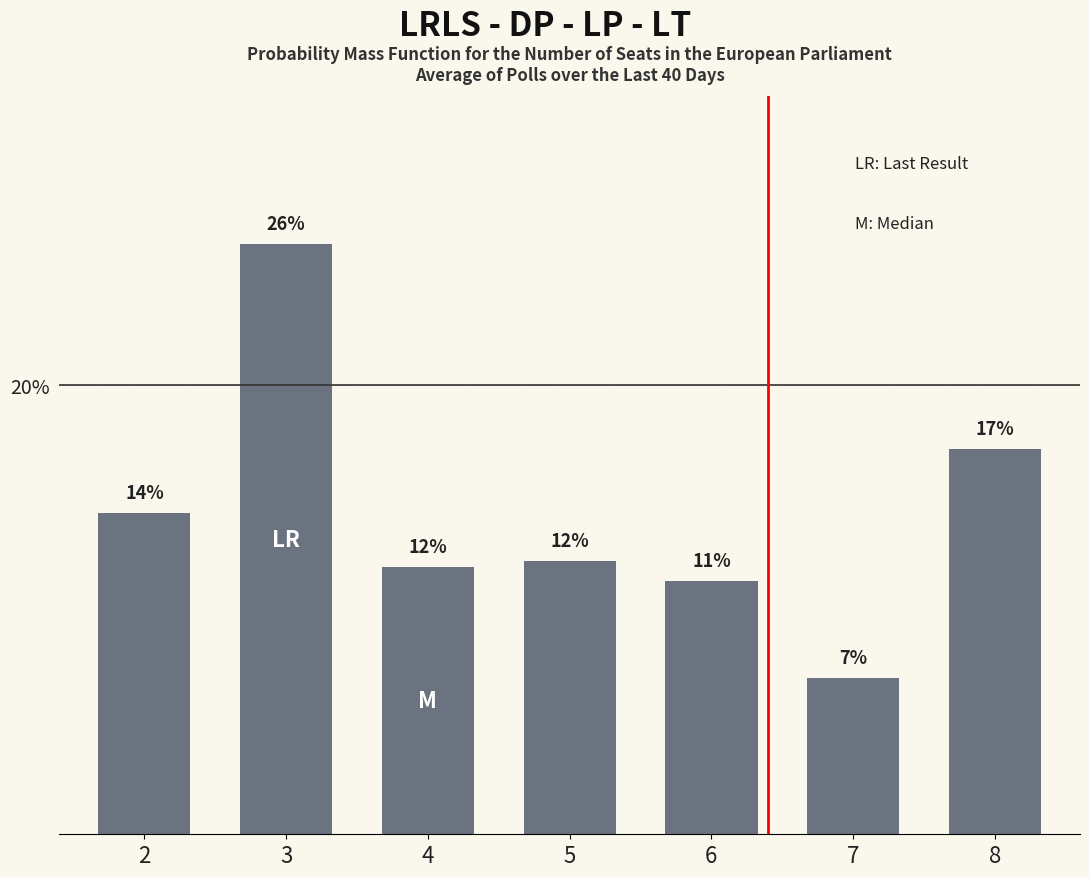

How many bars are there in total?

7